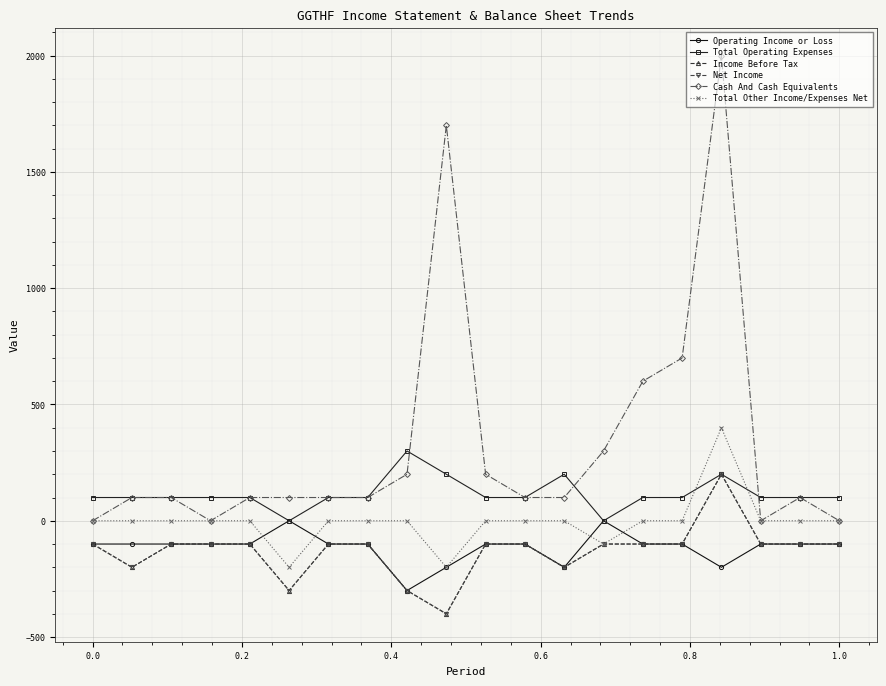

Rank the series by their maximum value, from lowest to highest.

Operating Income or Loss, Income Before Tax, Net Income, Total Operating Expenses, Total Other Income/Expenses Net, Cash And Cash Equivalents